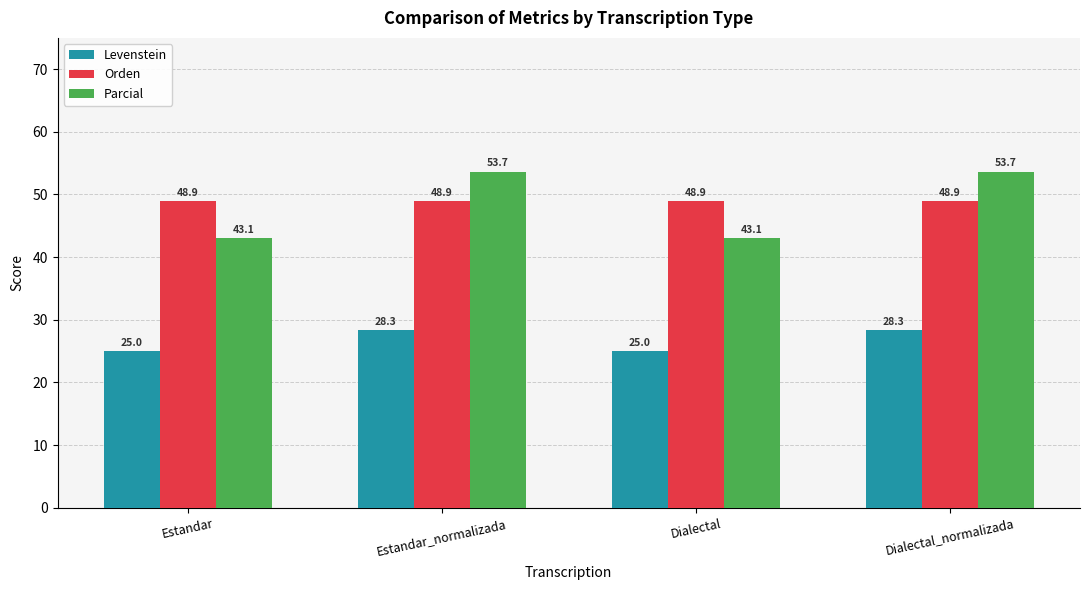

What is the sum of all Levenstein values?

106.7